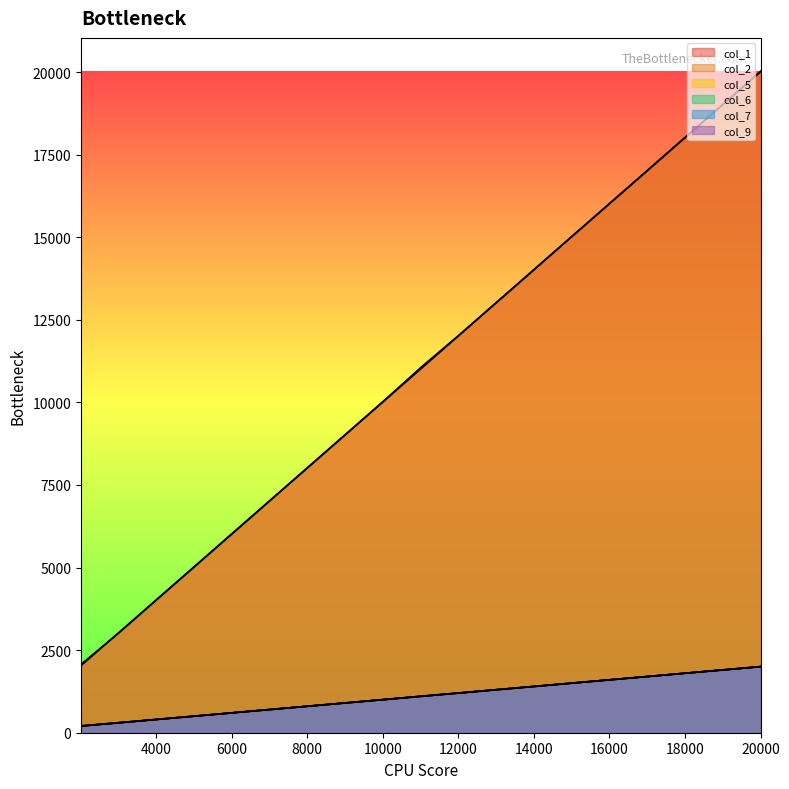

True or false: col_7 has more than 0 interior local peaks.

False